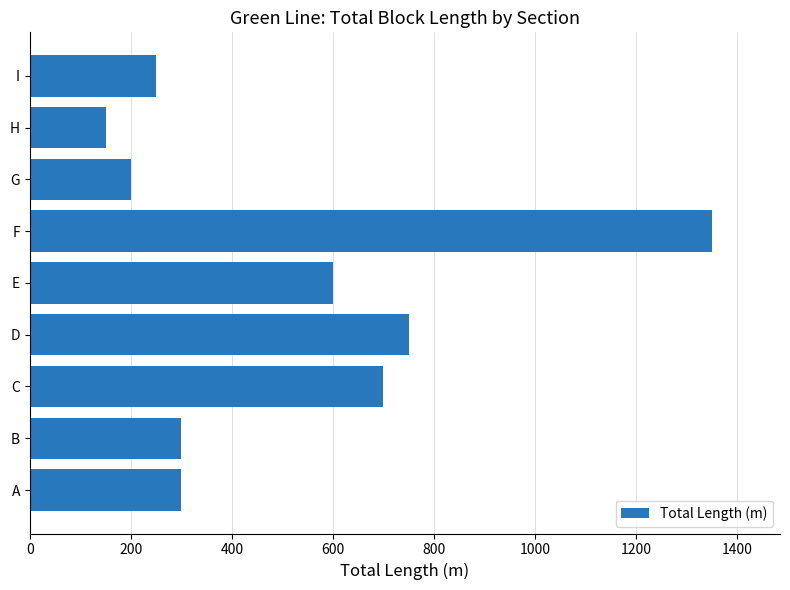

Is it true that the value at B is 167?

False